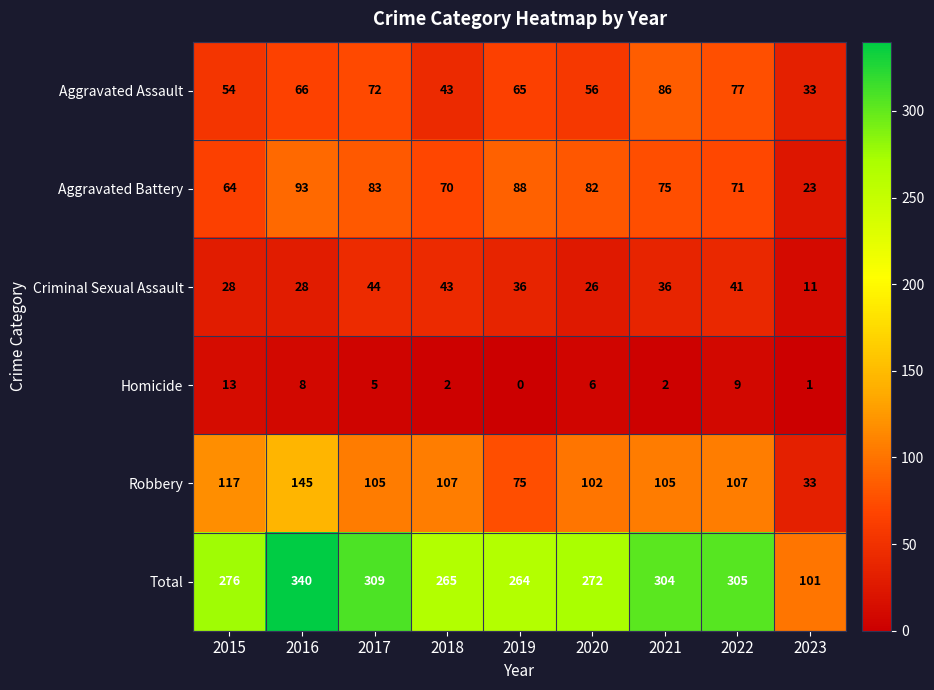

At which label does Total reach its peak?

2016